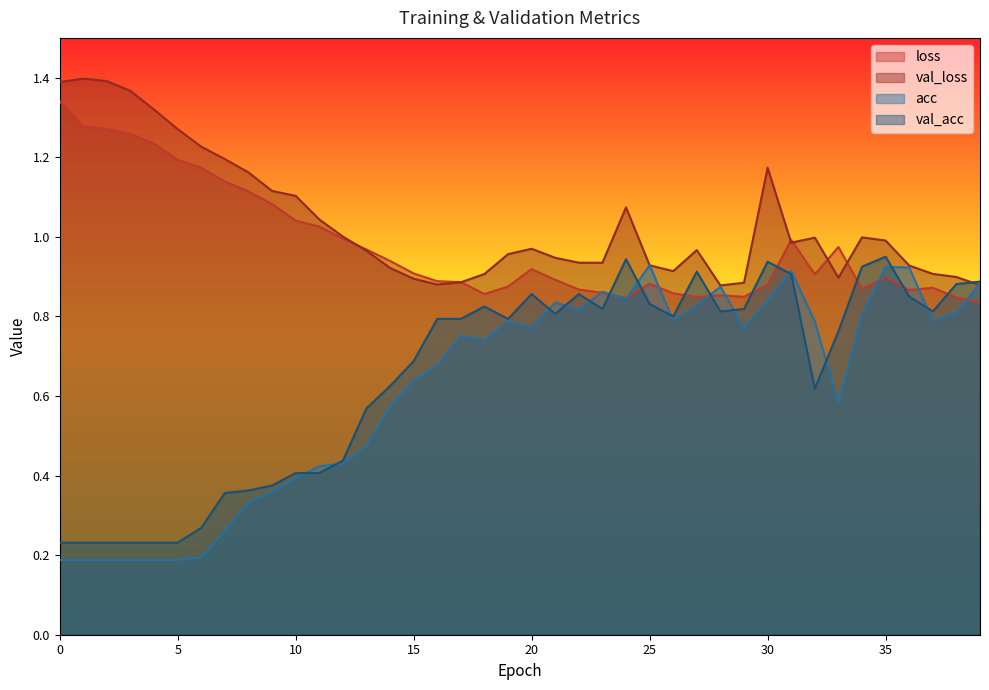

How many times do loss and acc cross each other?

9